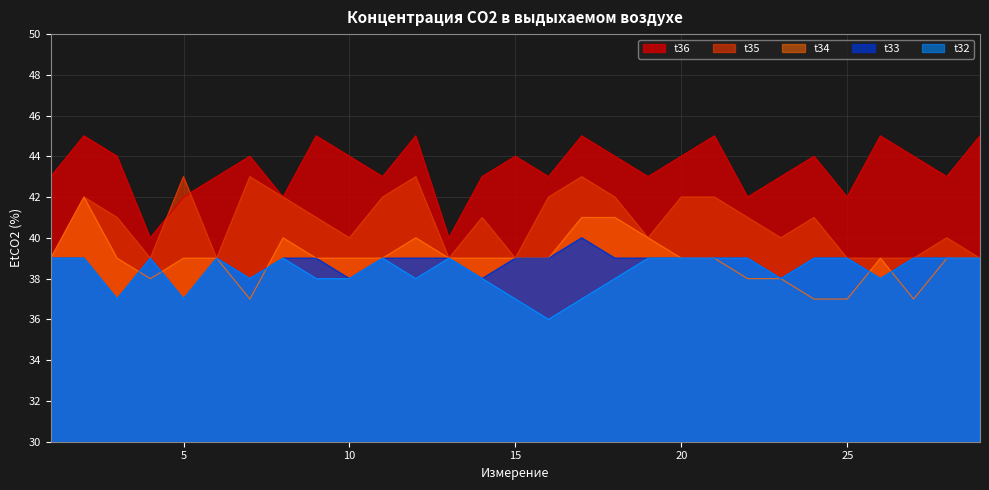

At which label does t34 first exceed 39?

2